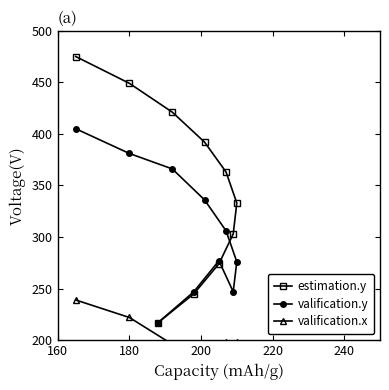

How many lines are shown in the chart?

3